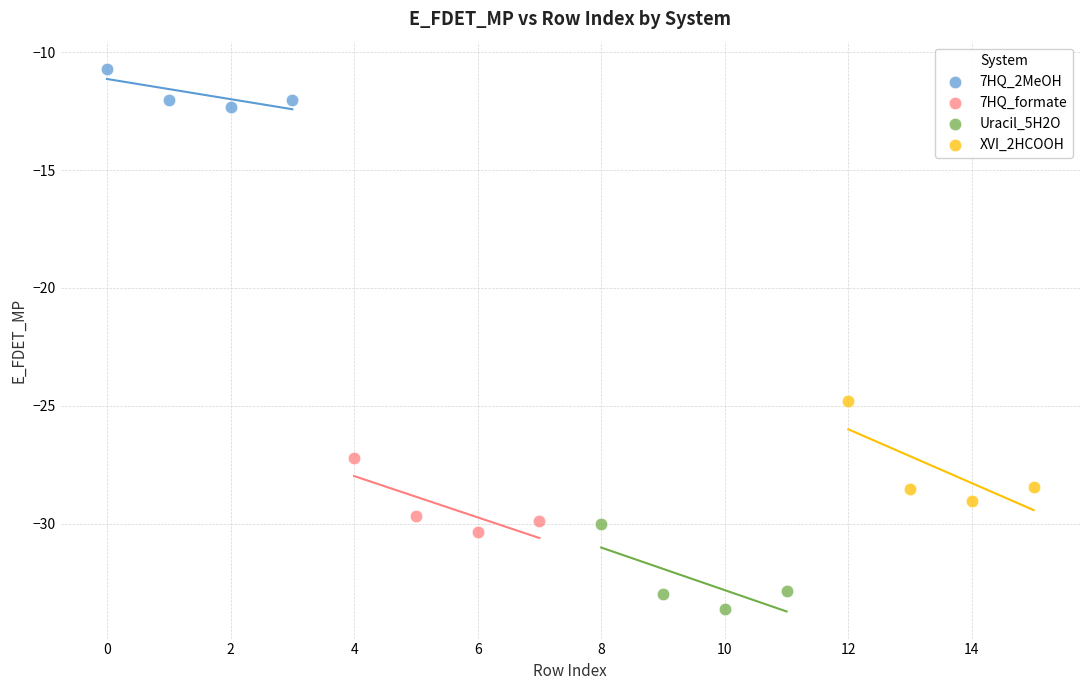

Which series reaches the minimum Y coordinate?

Uracil_5H2O